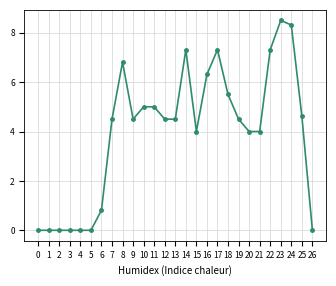

Is it true that the value at 12 is 7.3?

False